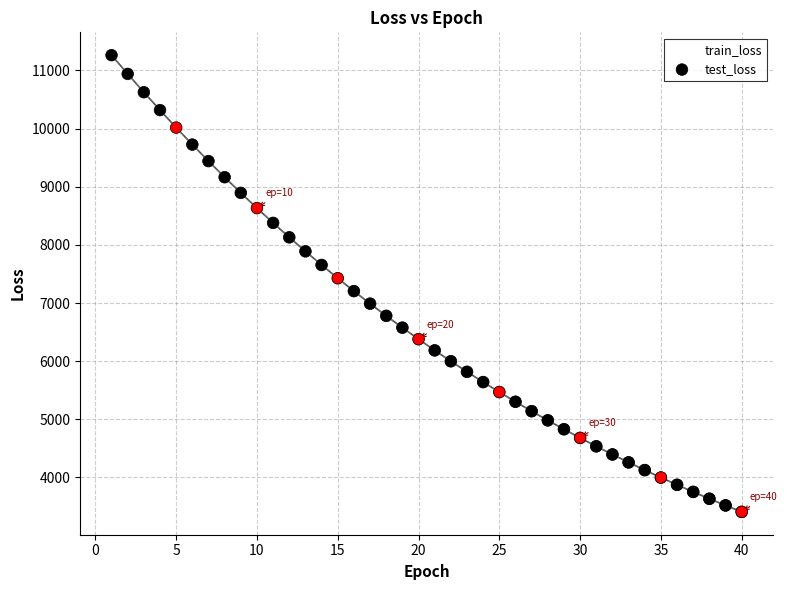

What are all the series names shown in the legend?

train_loss, test_loss